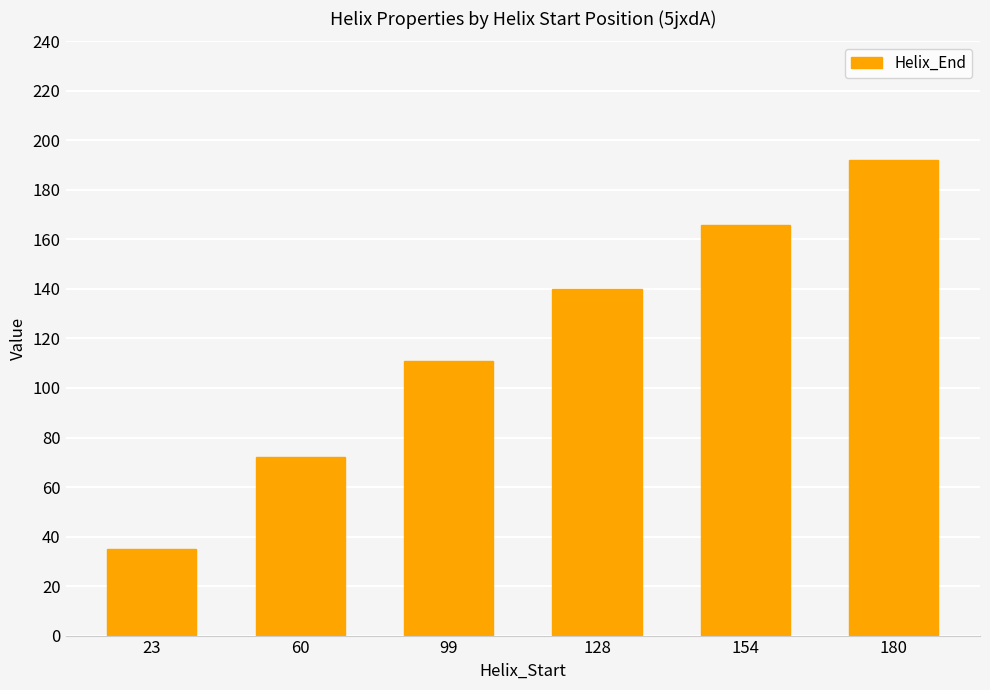

List the labels in order of value, smallest first.

23, 60, 99, 128, 154, 180